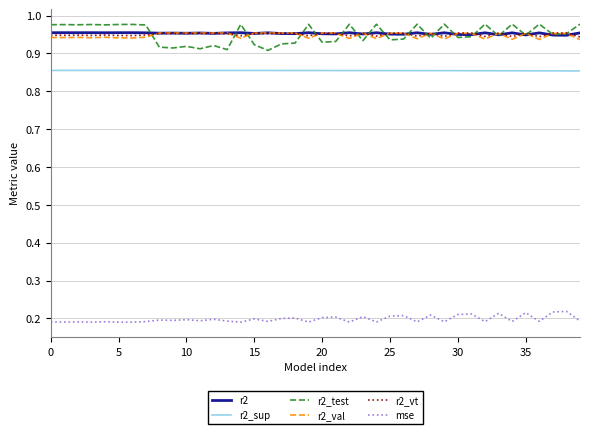

True or false: r2_vt and r2_sup intersect in this chart.

False